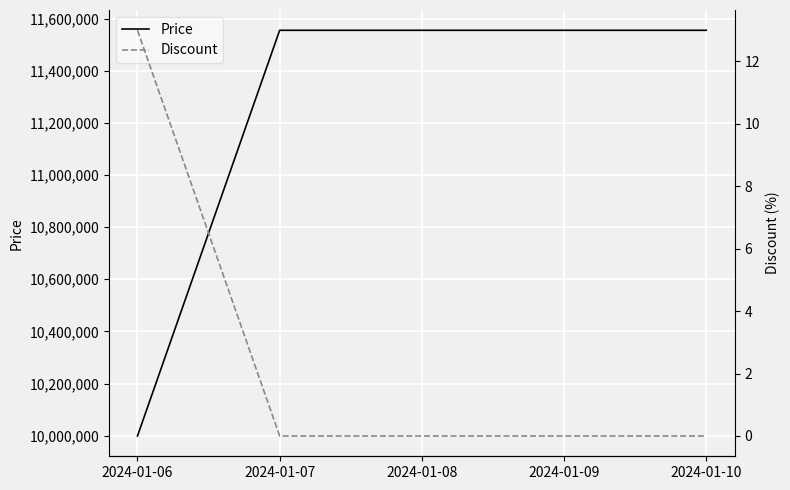

How many lines are shown in the chart?

2